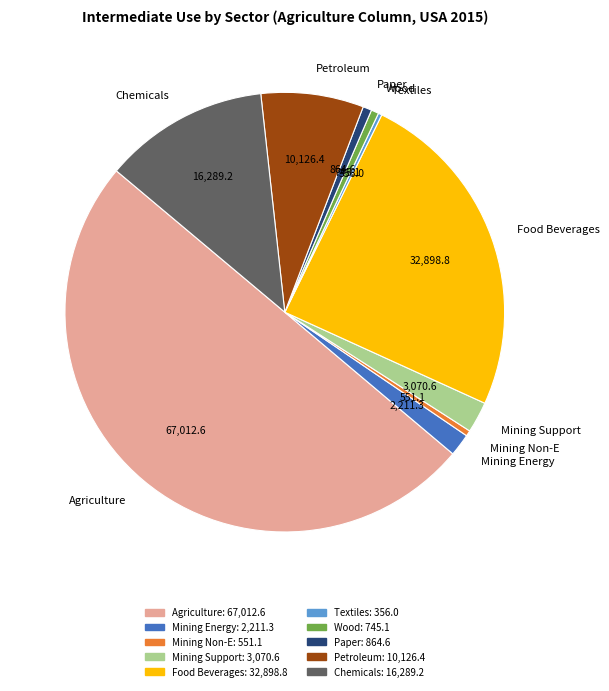

Is it true that Petroleum is 17% of the pie?

False